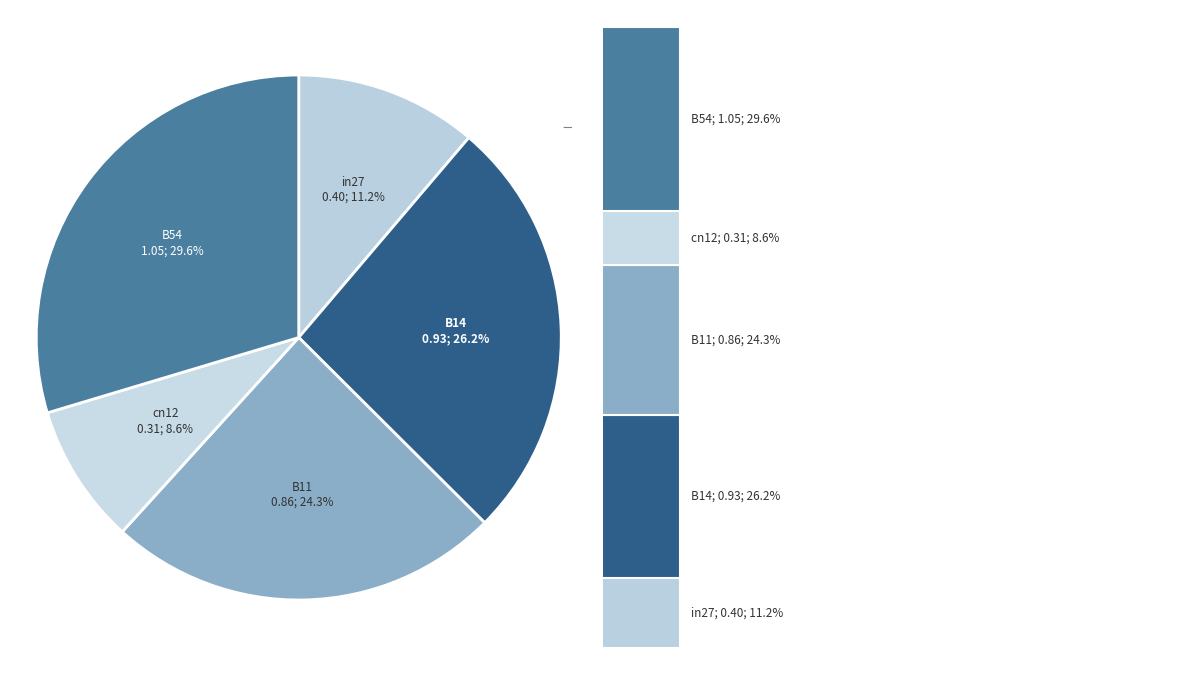

Rank the categories by value from highest to lowest.

B54, B14, B11, in27, cn12